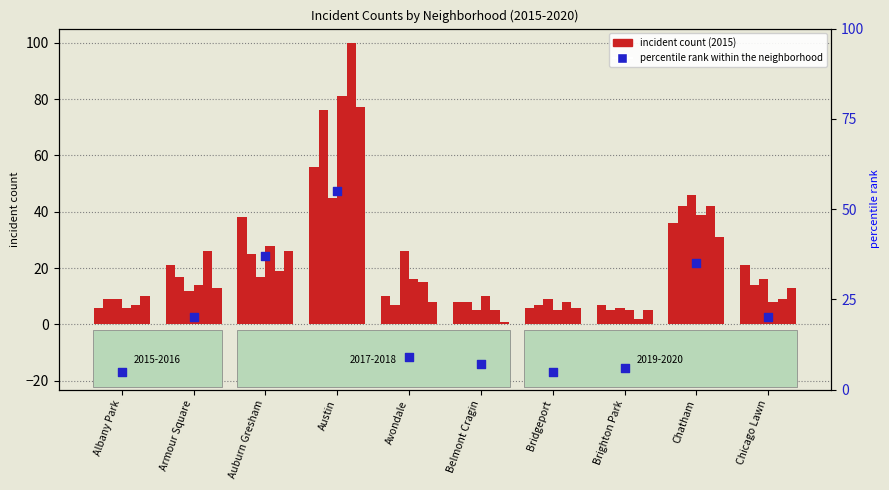

Between Auburn Gresham and Chicago Lawn, which is larger?

Auburn Gresham